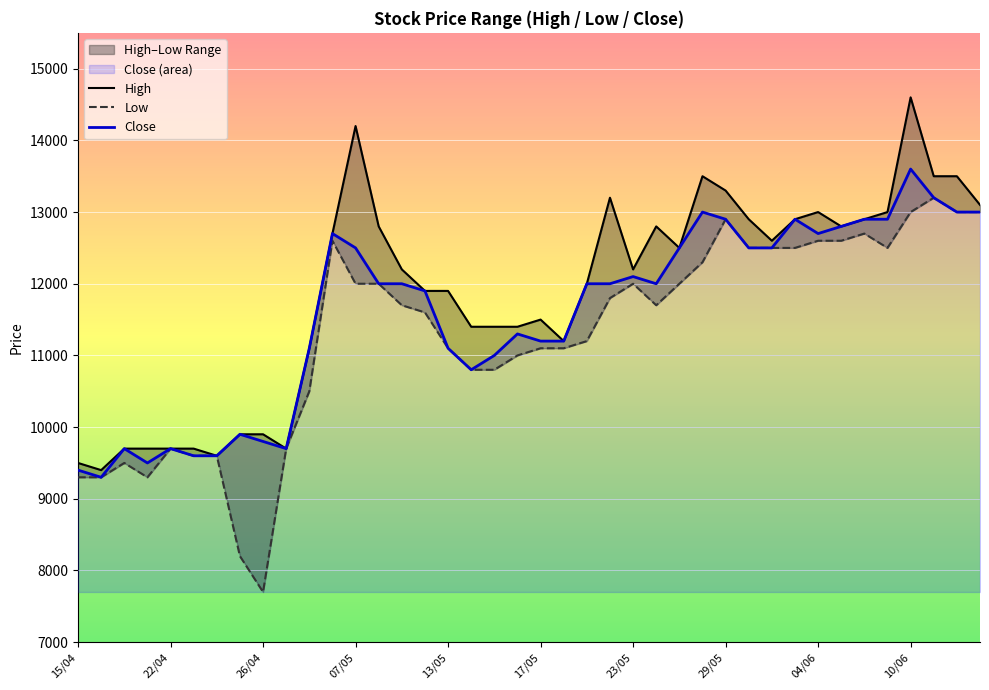

True or false: Close and Low intersect in this chart.

False